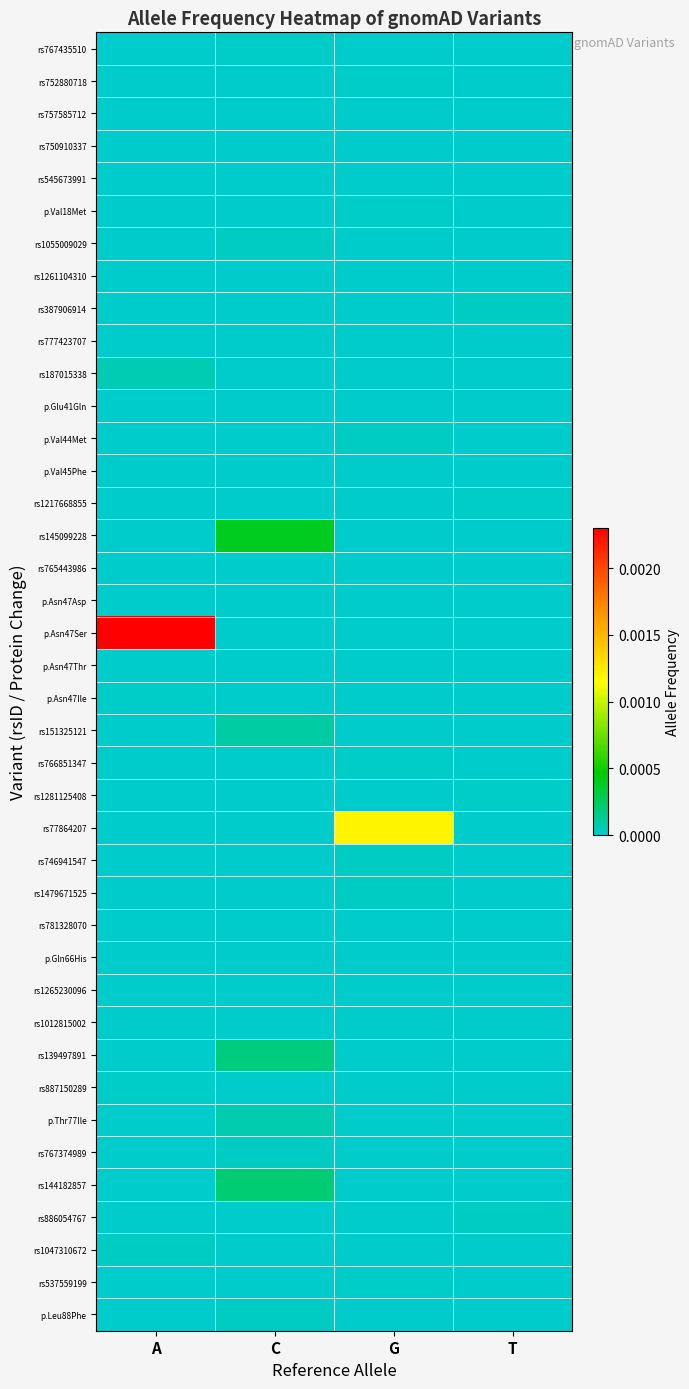

Between A and G, which series saw the biggest shift?

p.Asn47Ser